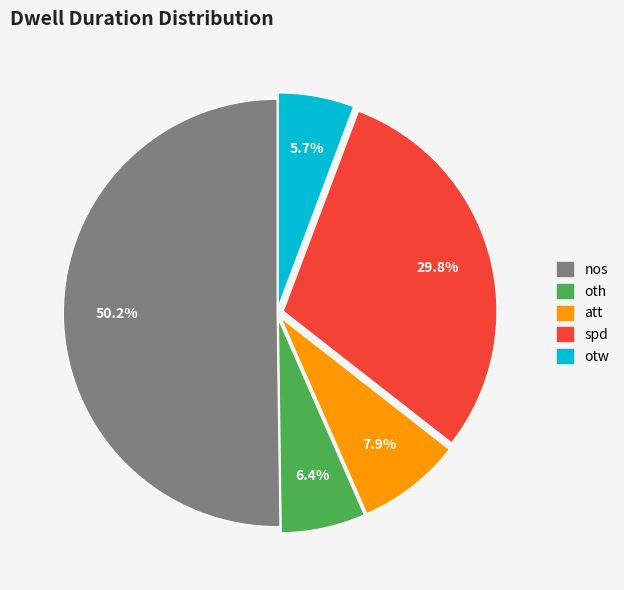

Which slice is the largest?

nos